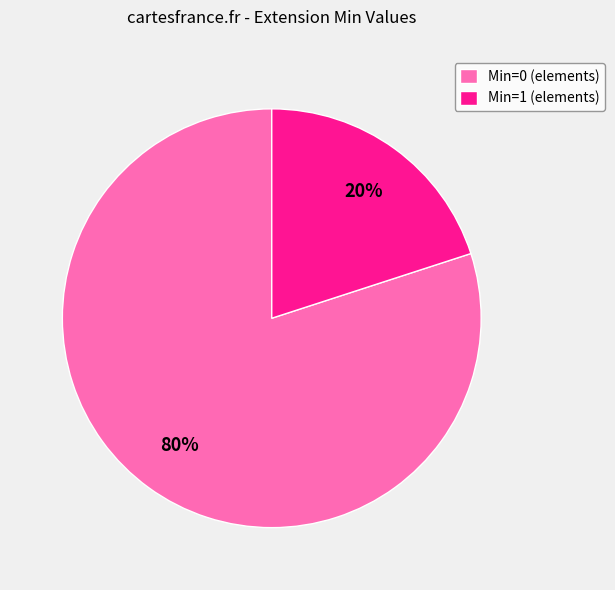

True or false: Min=1 (elements) accounts for 20% of the total.

True